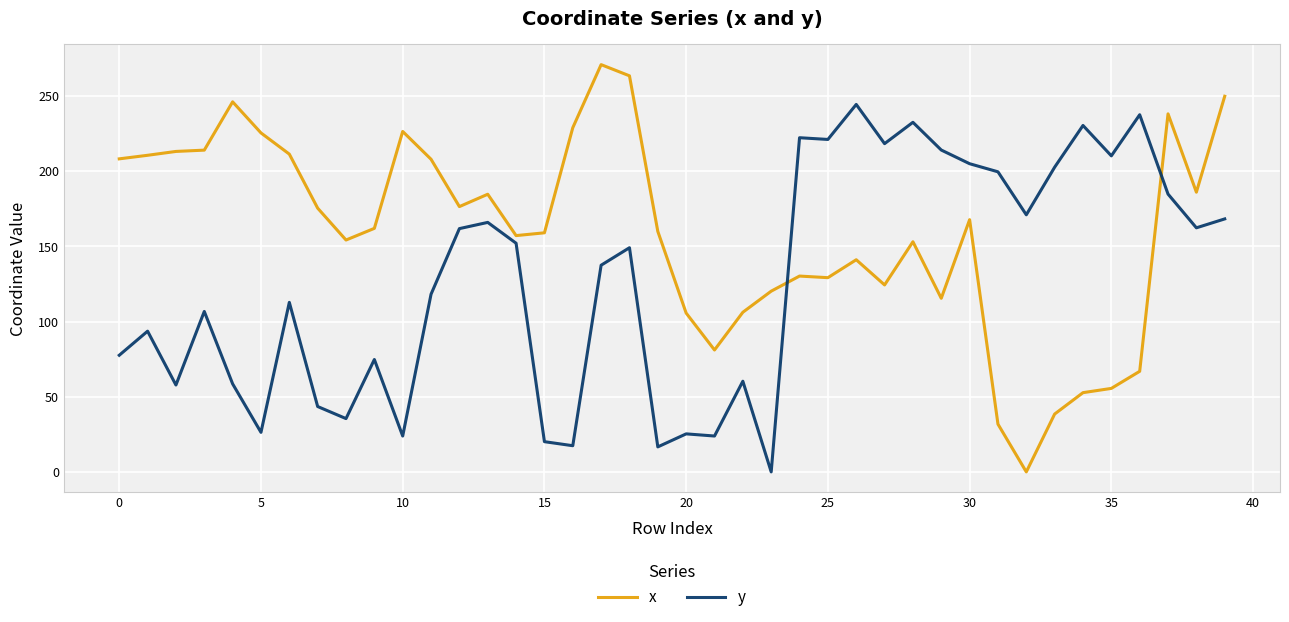

What is the highest value of the y series?

244.5